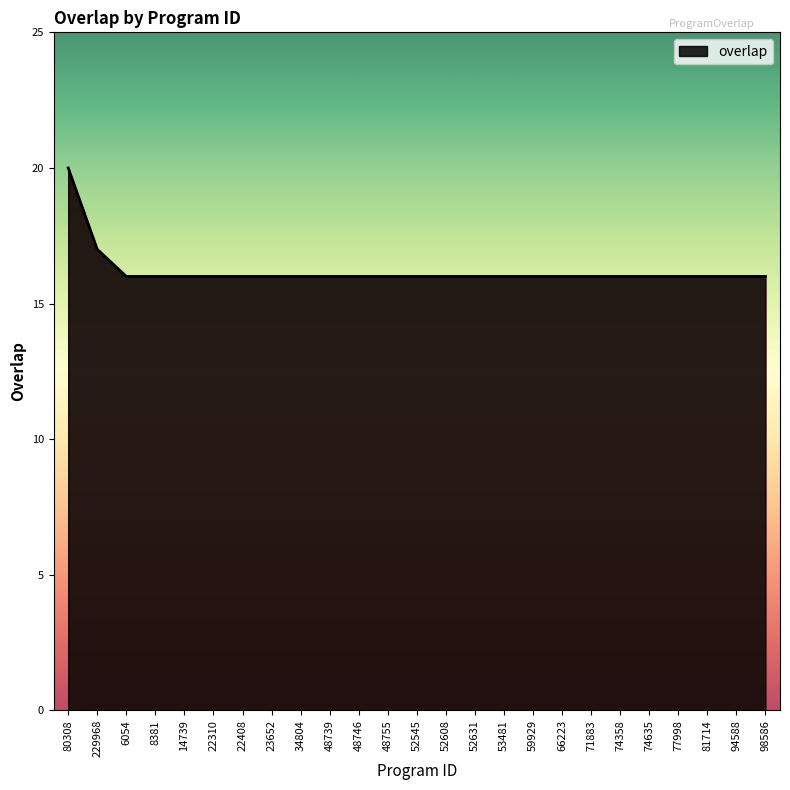

The chart shows a value of 4 at 52631. True or false?

False